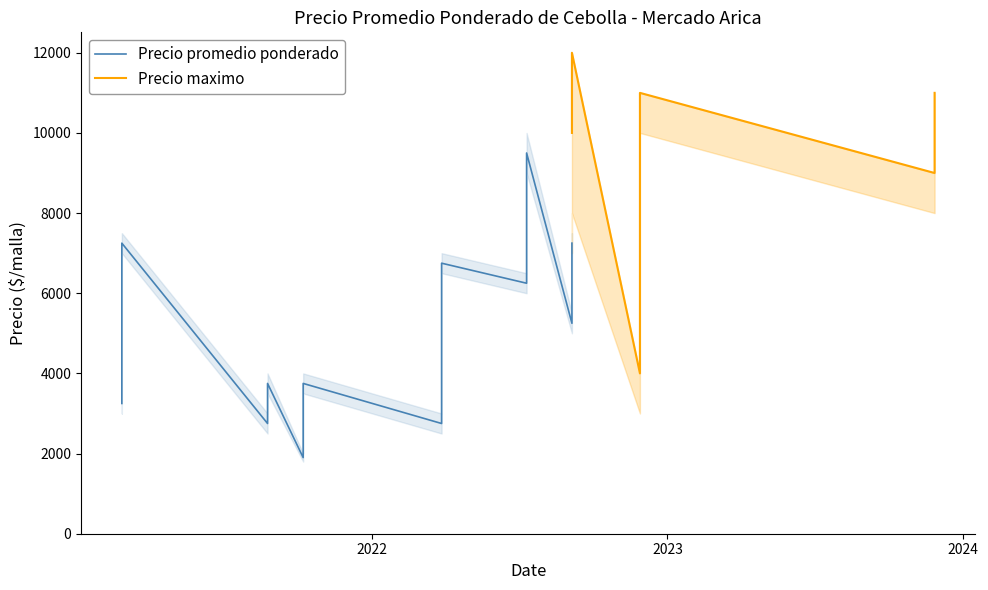

What is the label of the 19th point from the left?

2022-09-05